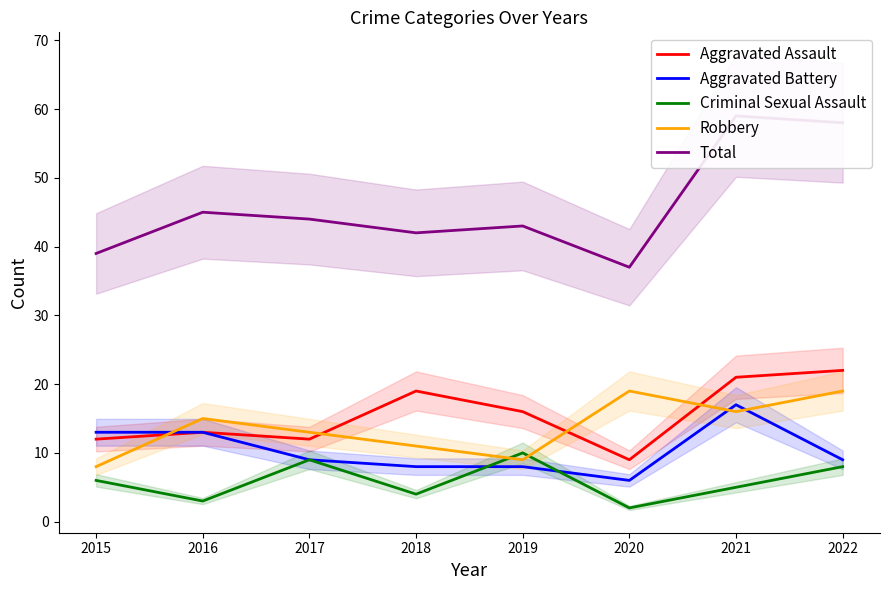

Which category has the highest value in the Total series?

2021